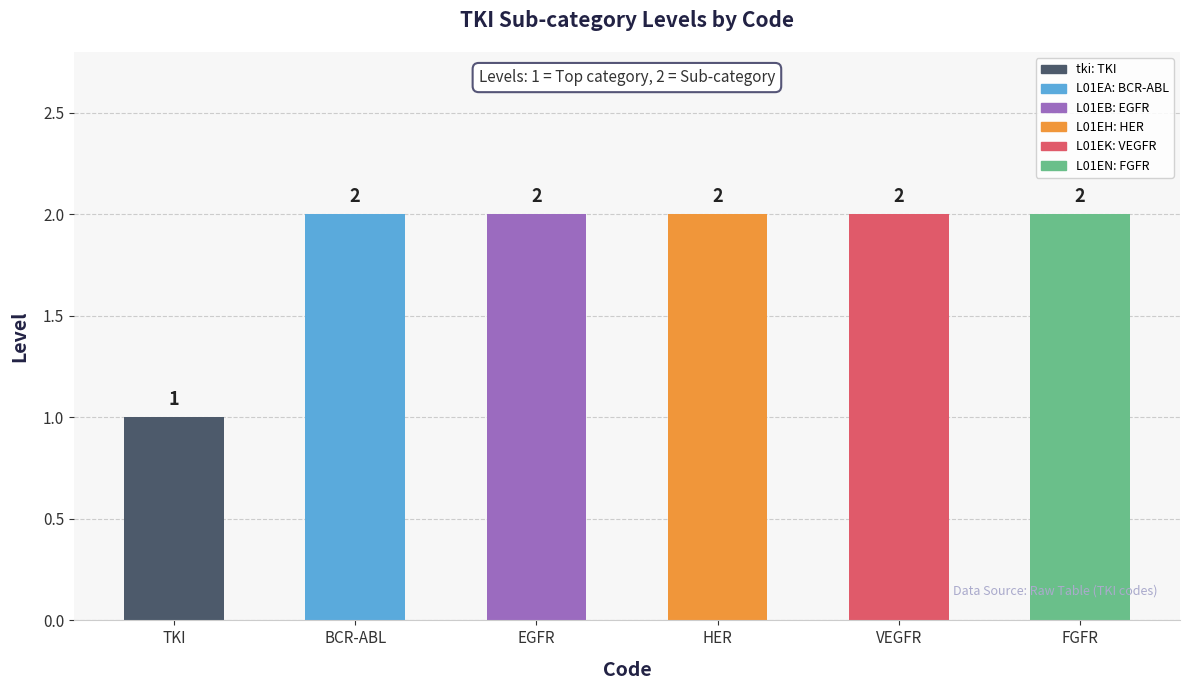

What is the label of the 2nd bar from the left?

BCR-ABL